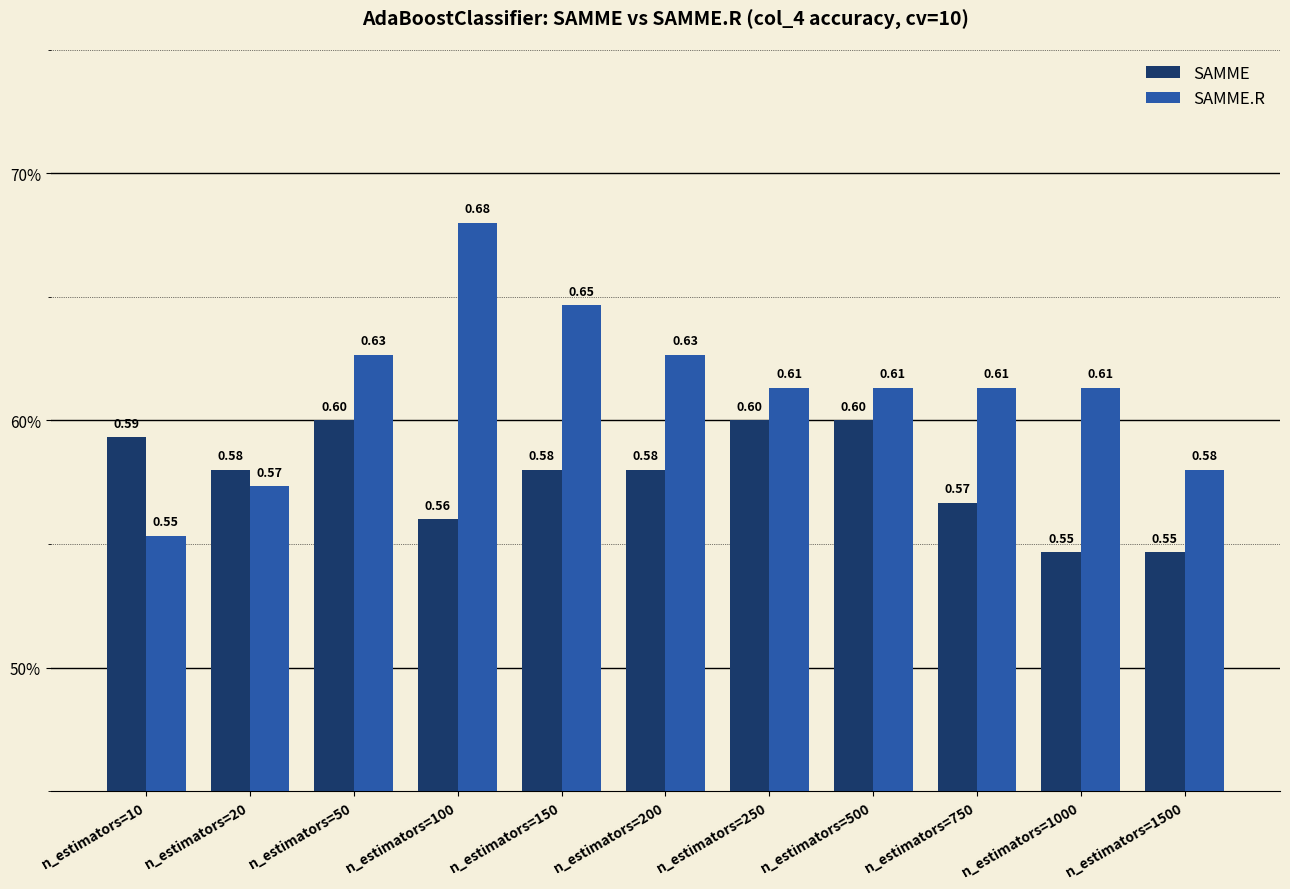

Reading left to right, what are all the values shown in this chart?

SAMME: 0.6	0.6	0.6	0.6	0.6	0.6	0.6	0.6	0.6	0.5	0.5
SAMME.R: 0.6	0.6	0.6	0.7	0.6	0.6	0.6	0.6	0.6	0.6	0.6